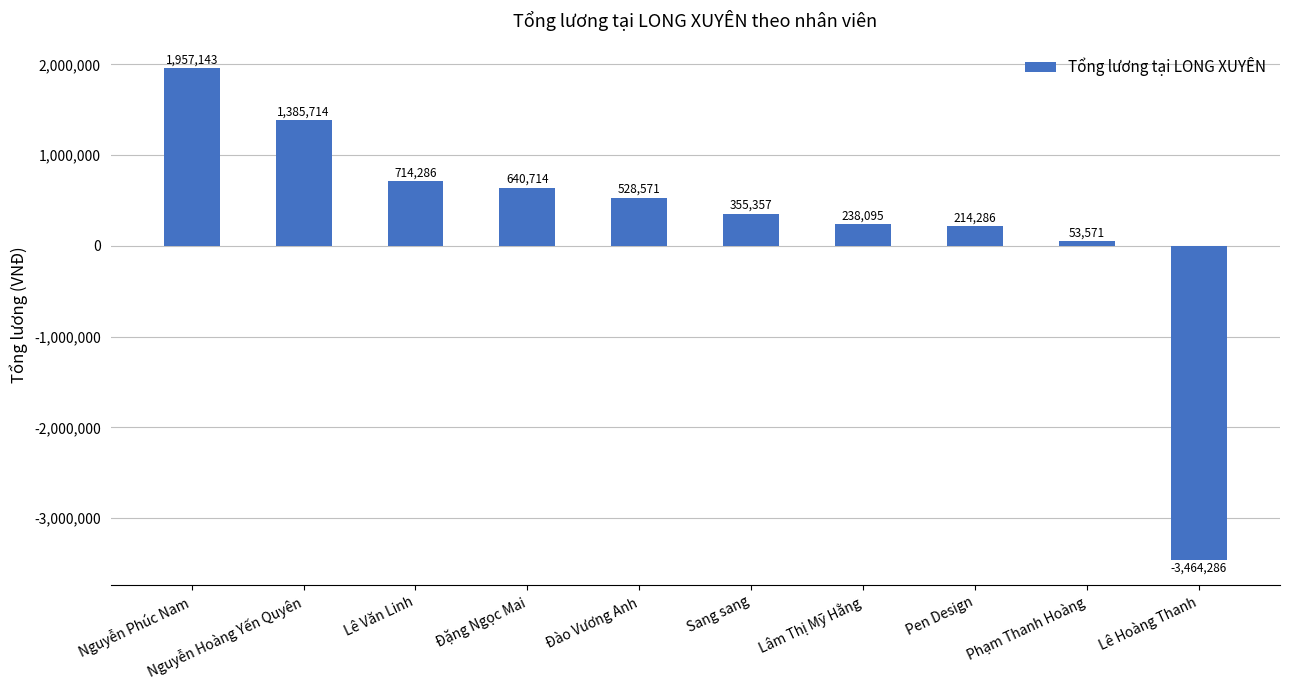

What is the change in value from Đặng Ngọc Mai to Pen Design?

-426428.6